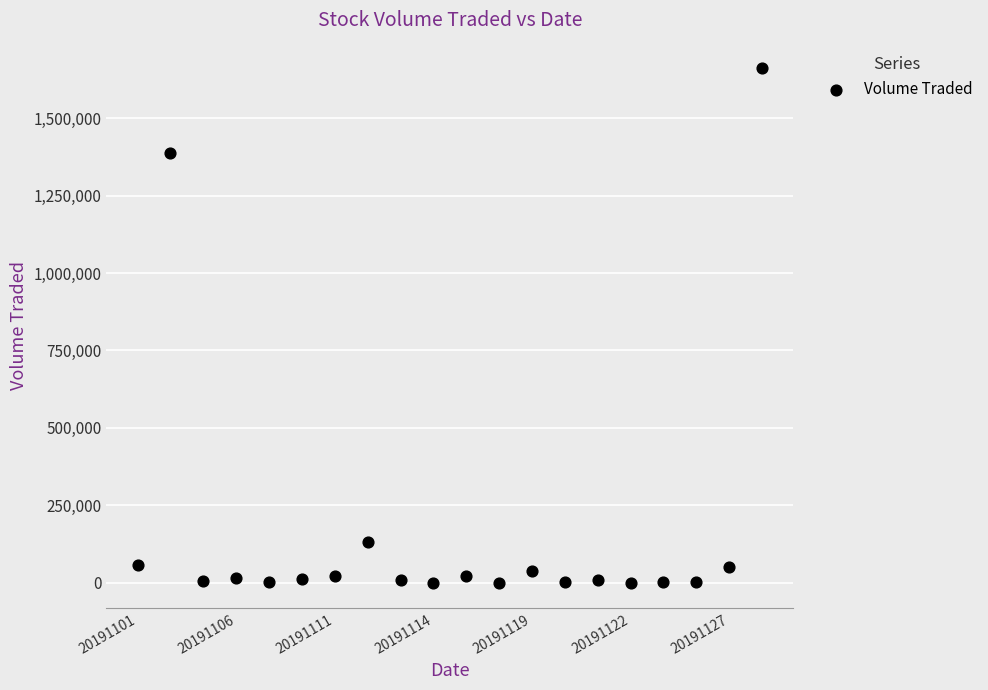

What is the range of Y values (max minus min)?

1660400